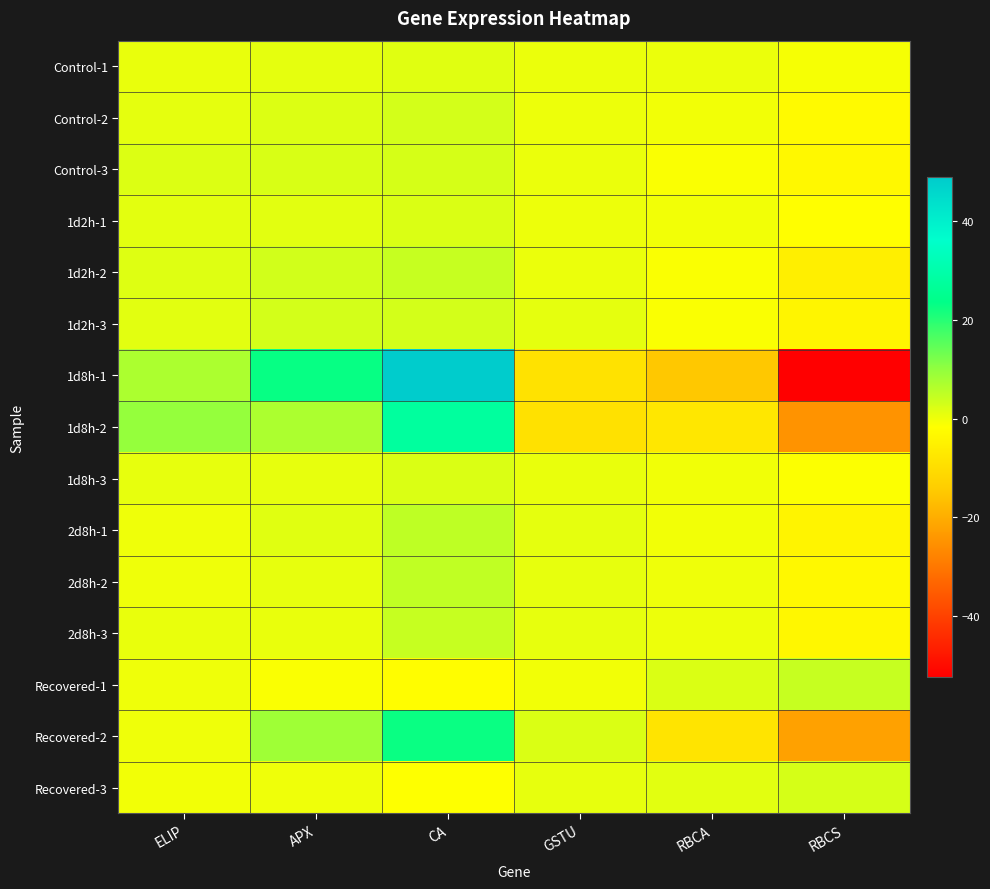

What is the greatest value displayed?

49.0